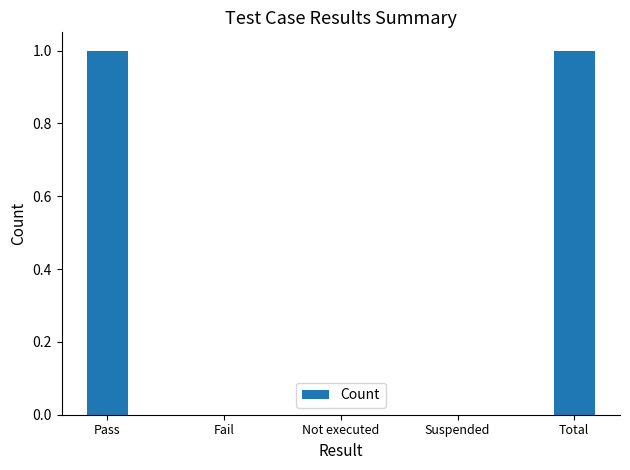

How many data points does each series have?

5